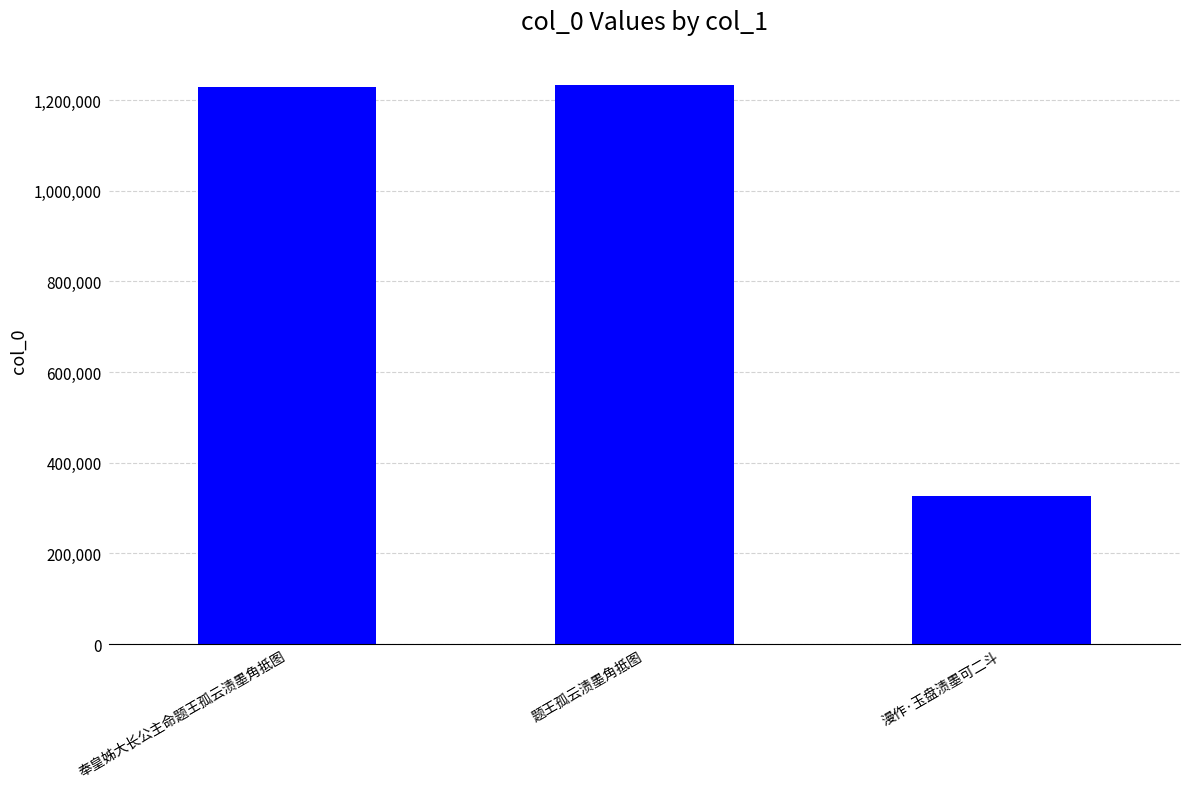

Which has a higher value, 漫作·玉盘渍墨可二斗 or 奉皇姊大长公主命题王孤云渍墨角抵图?

奉皇姊大长公主命题王孤云渍墨角抵图